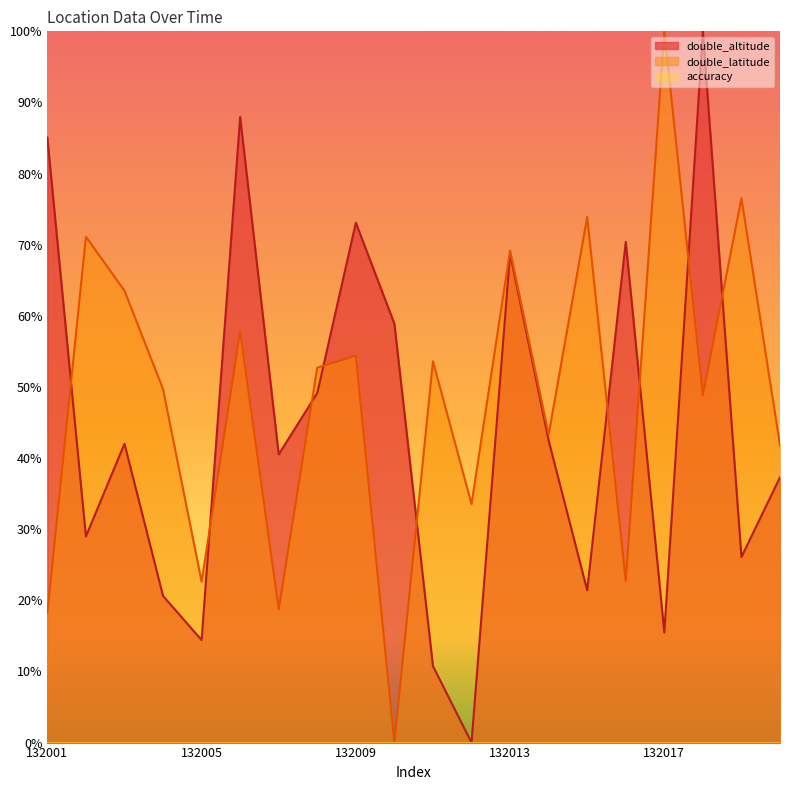

At which category is the sum across all series the highest?

132018